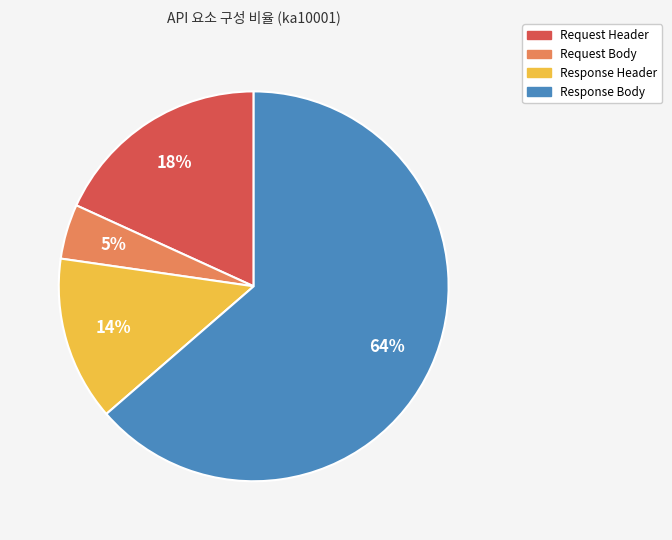

Is there a majority slice in this chart?

Yes